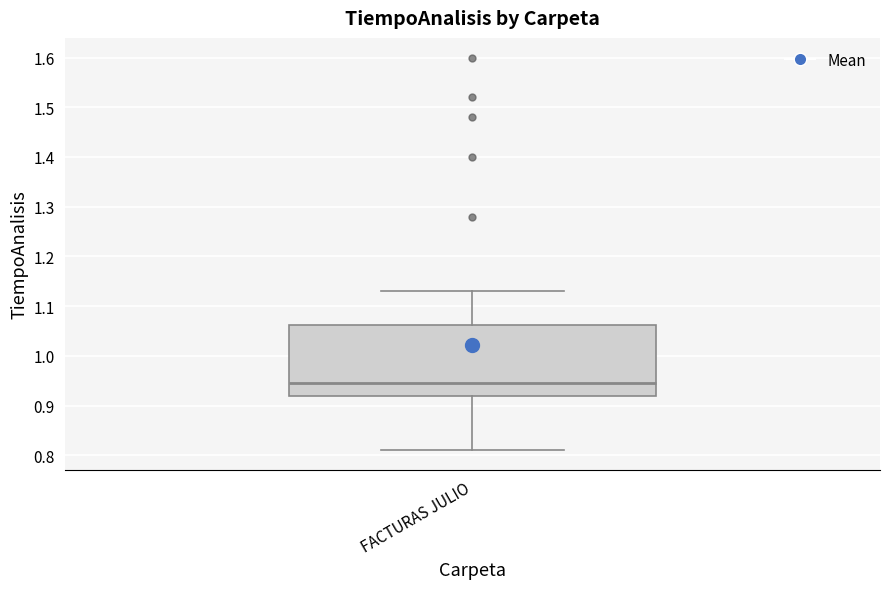

Read this box plot against the y-axis: the position of the median line, the range covered by the box, and the ends of both whiskers. The values are not printed on the chart, so give them approximately, as read against the axis.

median 0.95, box 0.92 to 1.06, whiskers 0.81 to 1.13